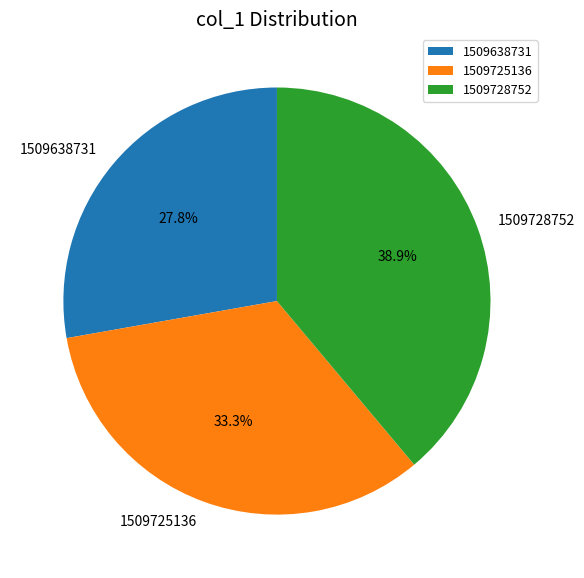

To the nearest percent, what is the difference between the 1509638731 and 1509728752 slice percentages?

11%